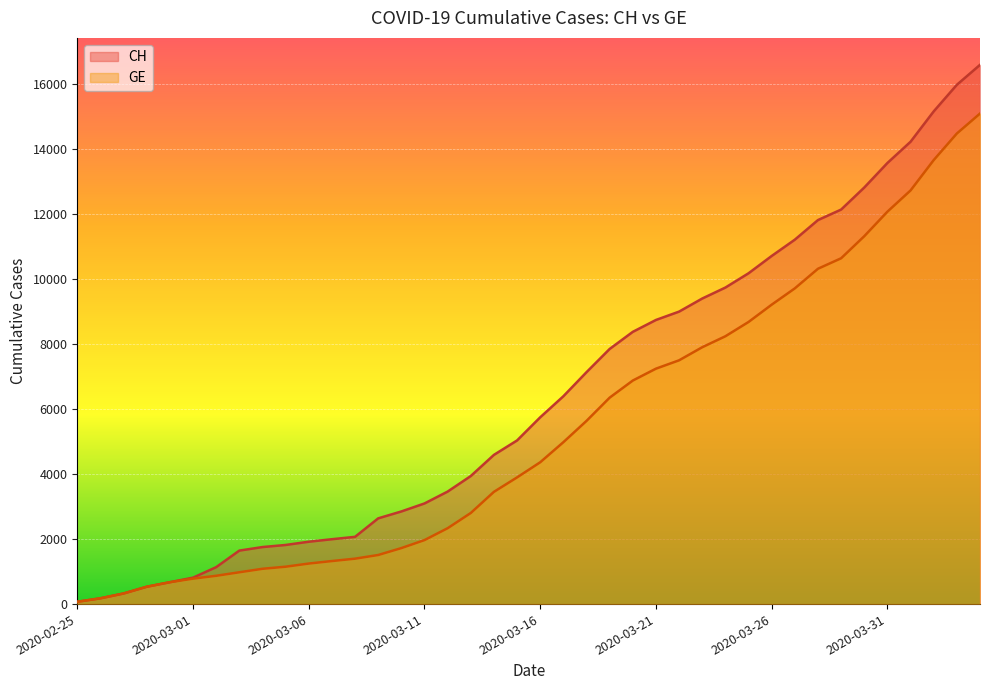

How many data points in CH are less than 5741?

20